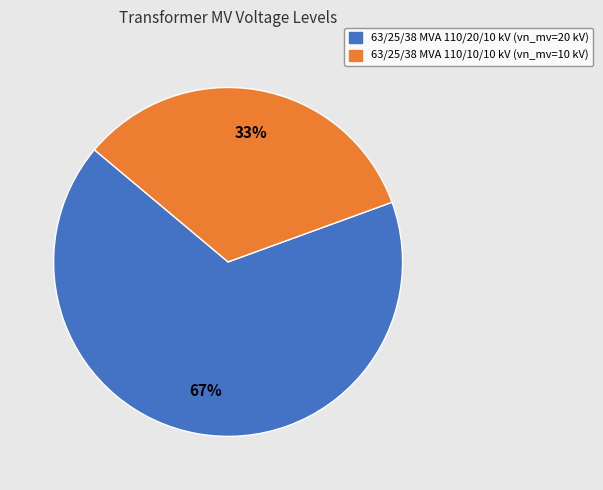

The 63/25/38 MVA 110/20/10 kV slice represents 67% of the pie. True or false?

True